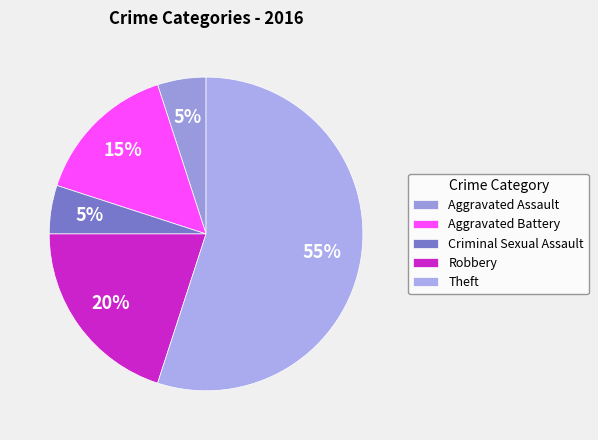

True or false: Theft accounts for 67% of the total.

False